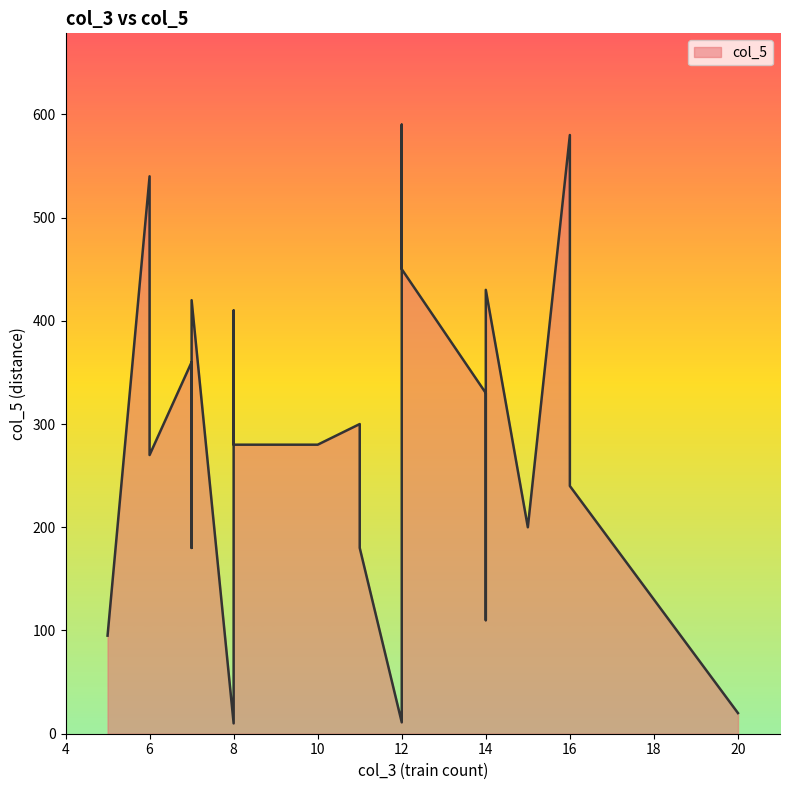

Which has a higher value, 6 or 6?

6